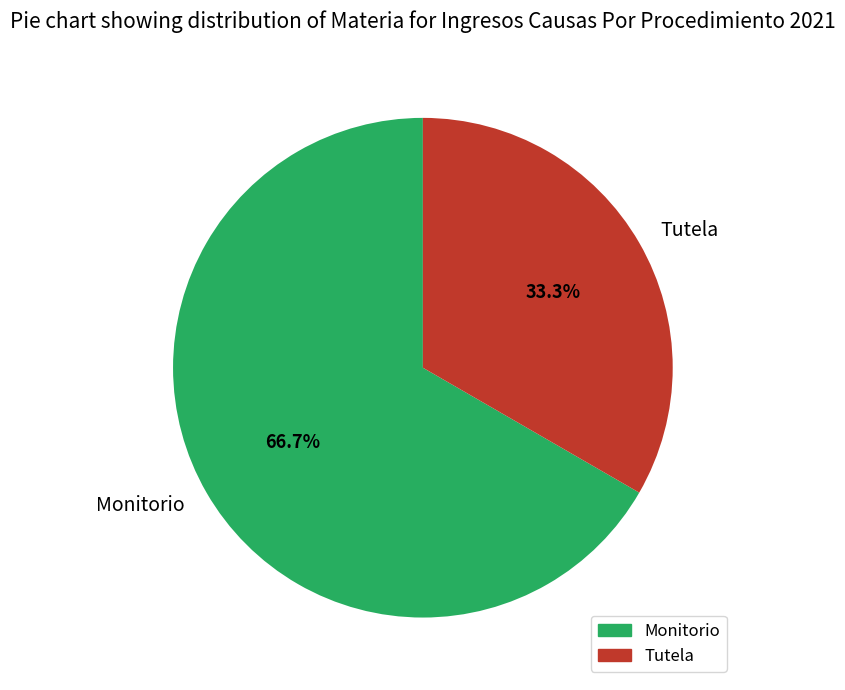

To the nearest percent, what is the combined percentage of Monitorio and Tutela?

100%